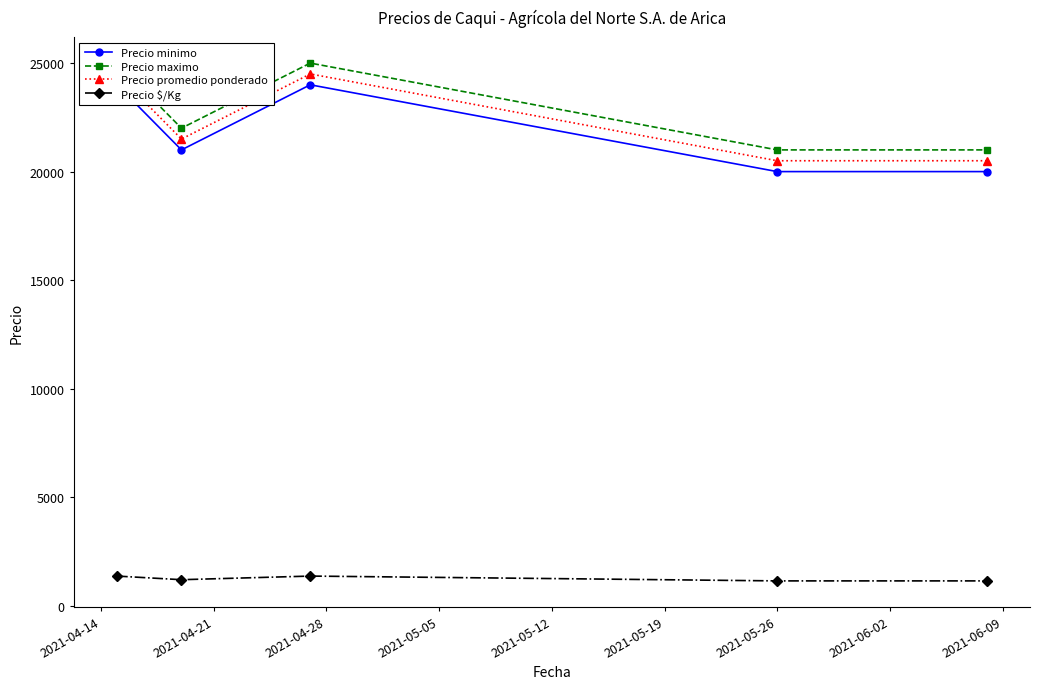

True or false: Precio promedio ponderado and Precio minimo intersect in this chart.

False